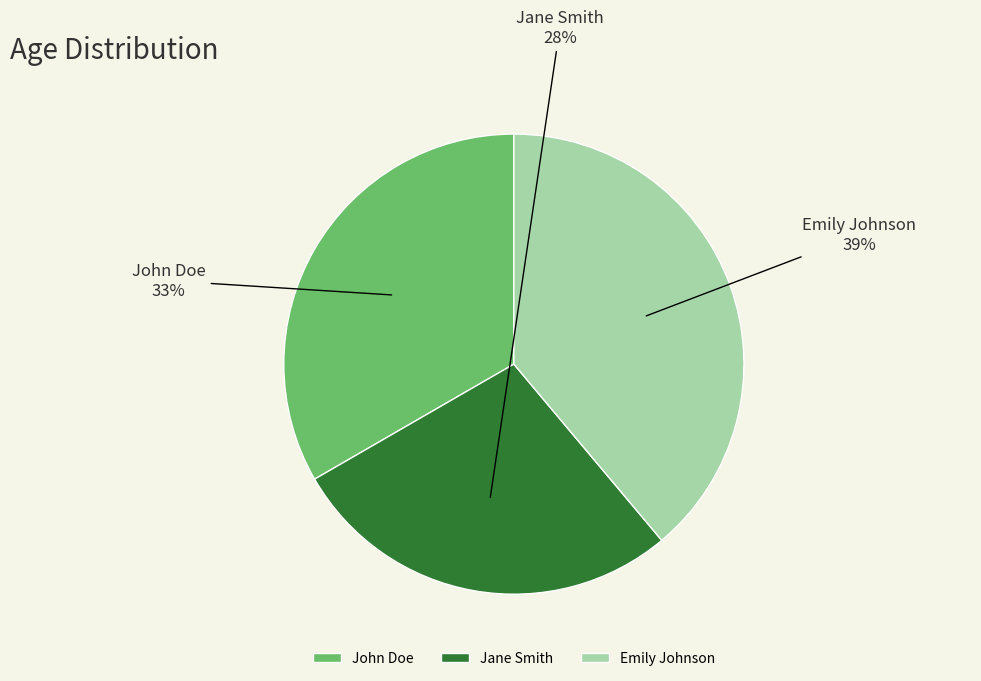

To the nearest percent, what is the difference between the largest and smallest slice percentages?

11%